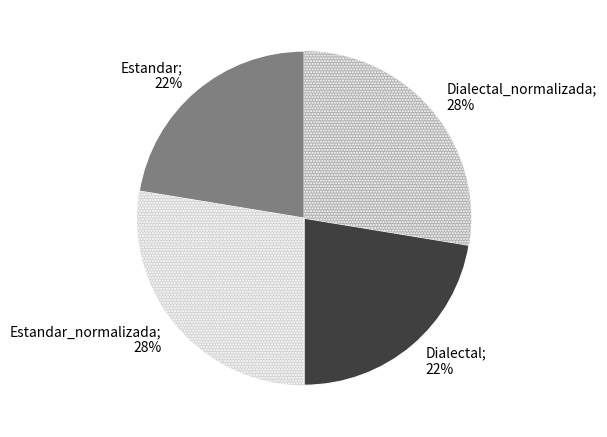

Is there a majority slice in this chart?

No